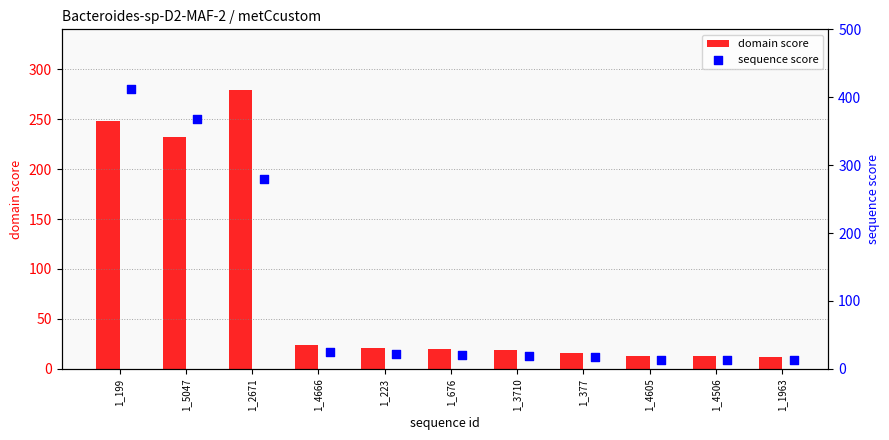

Which series reaches the maximum Y coordinate?

sequence score